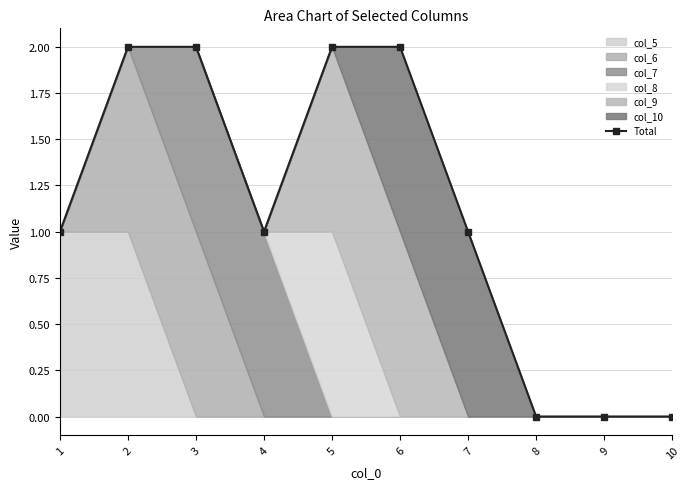

How many lines are shown in the chart?

1